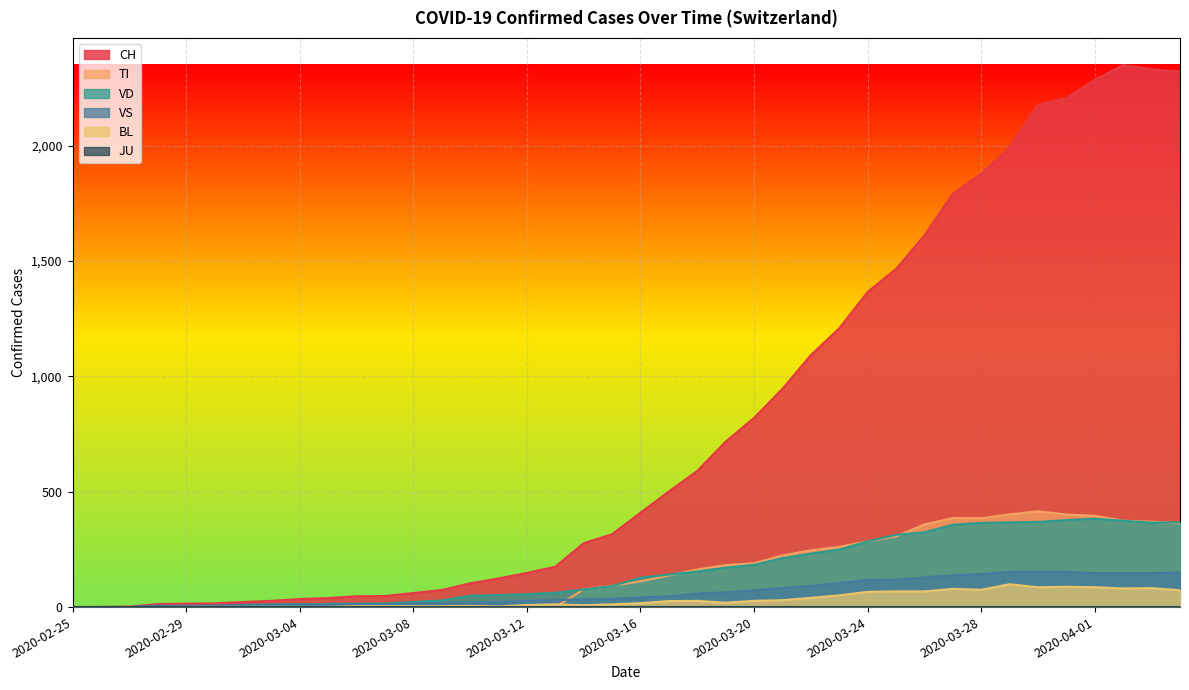

True or false: VS and VD cross at least once.

True